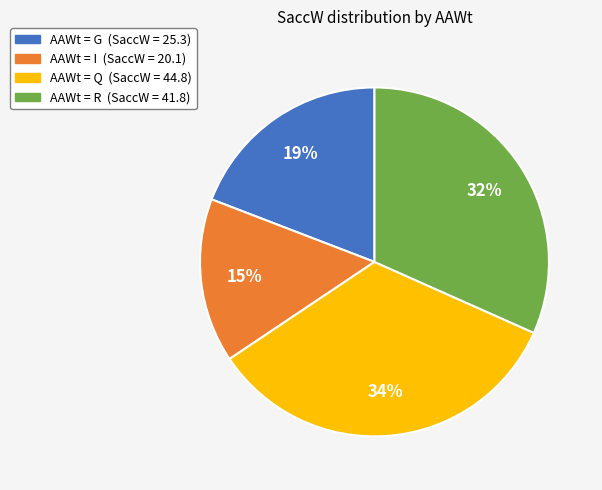

Is there any slice that represents more than half of the pie?

No